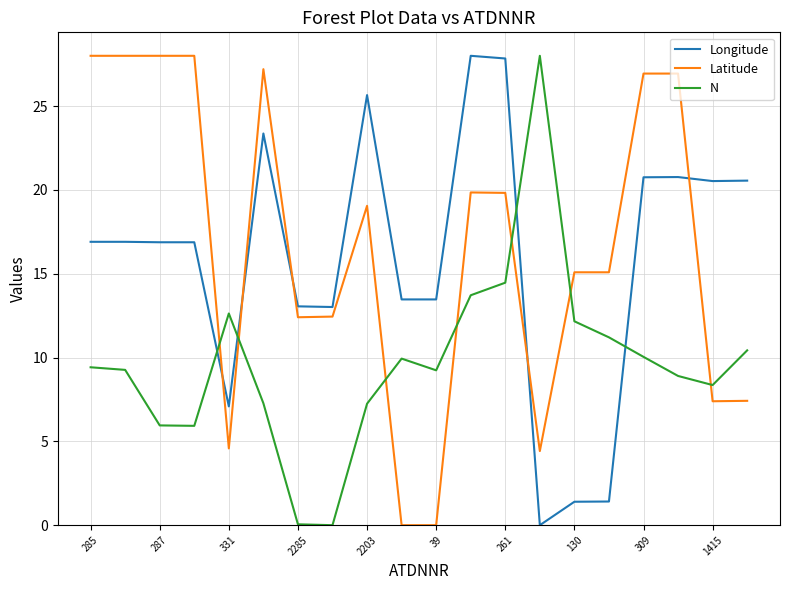

What is the maximum value for Longitude?

28.0